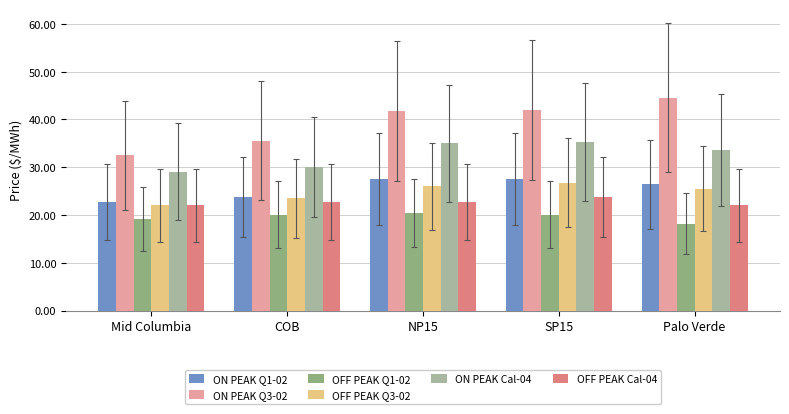

Which series changed the most between COB and Palo Verde?

ON PEAK Q3-02